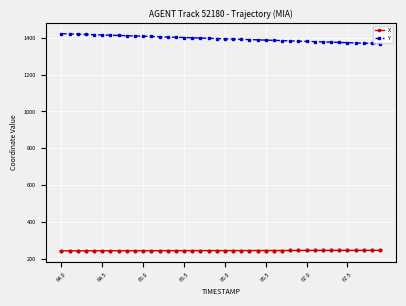

List the series in order of their peak value, highest first.

Y, X